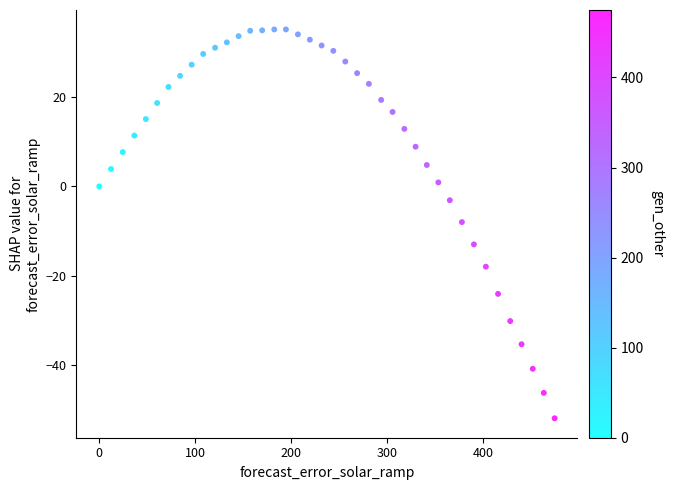

What is the range of Y values (max minus min)?

87.2